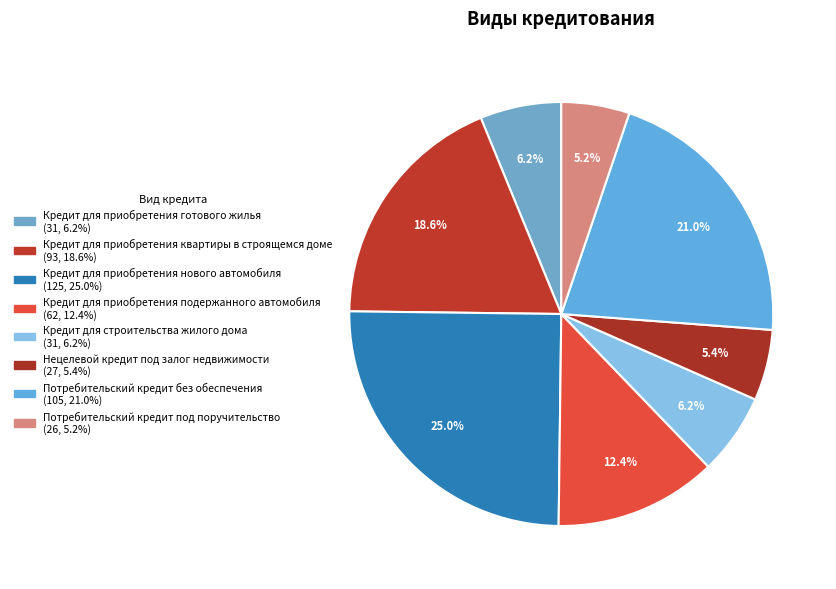

How many slices are in this pie chart?

8